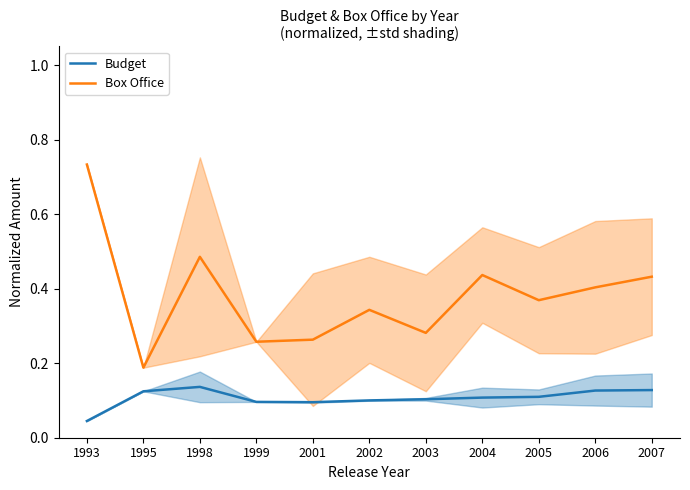

Is this an area chart (filled region under the line)?

No